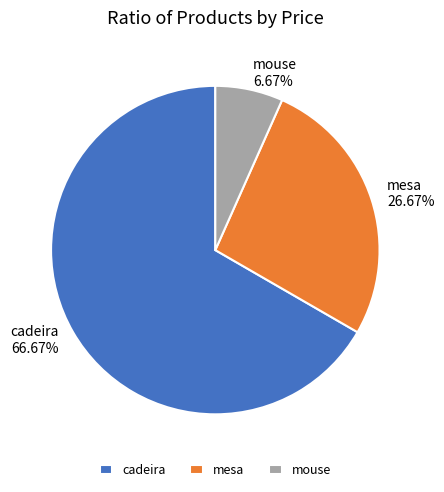

To the nearest percent, what is the difference between the largest and smallest slice percentages?

60%